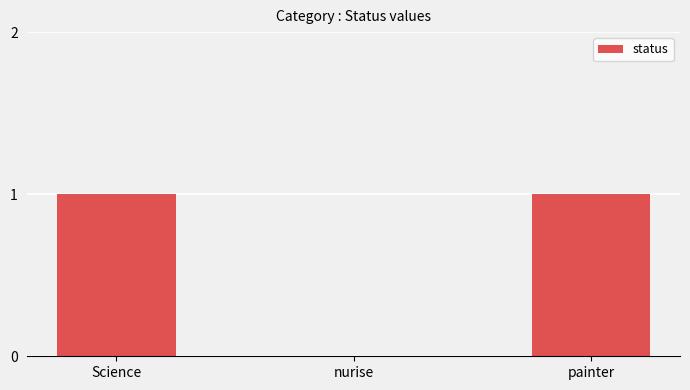

What is the change in value from nurise to painter?

+1